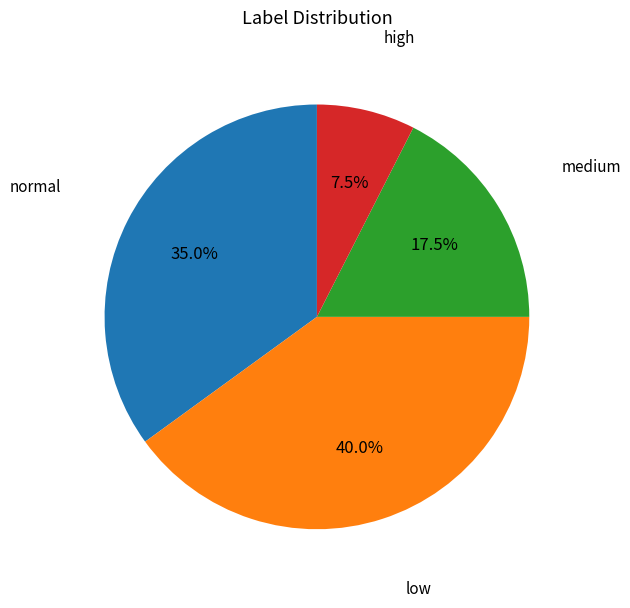

Is there a majority slice in this chart?

No